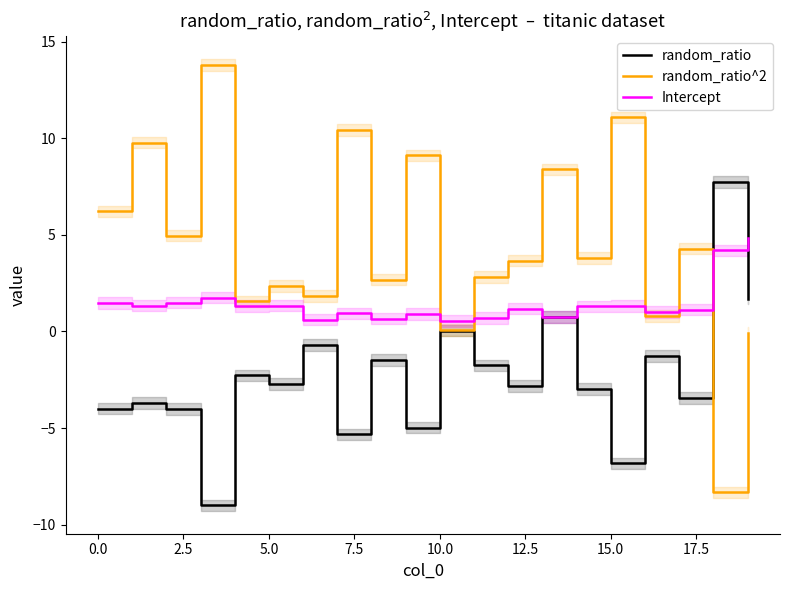

The random_ratio series shows -10.2 at 15.0. True or false?

False